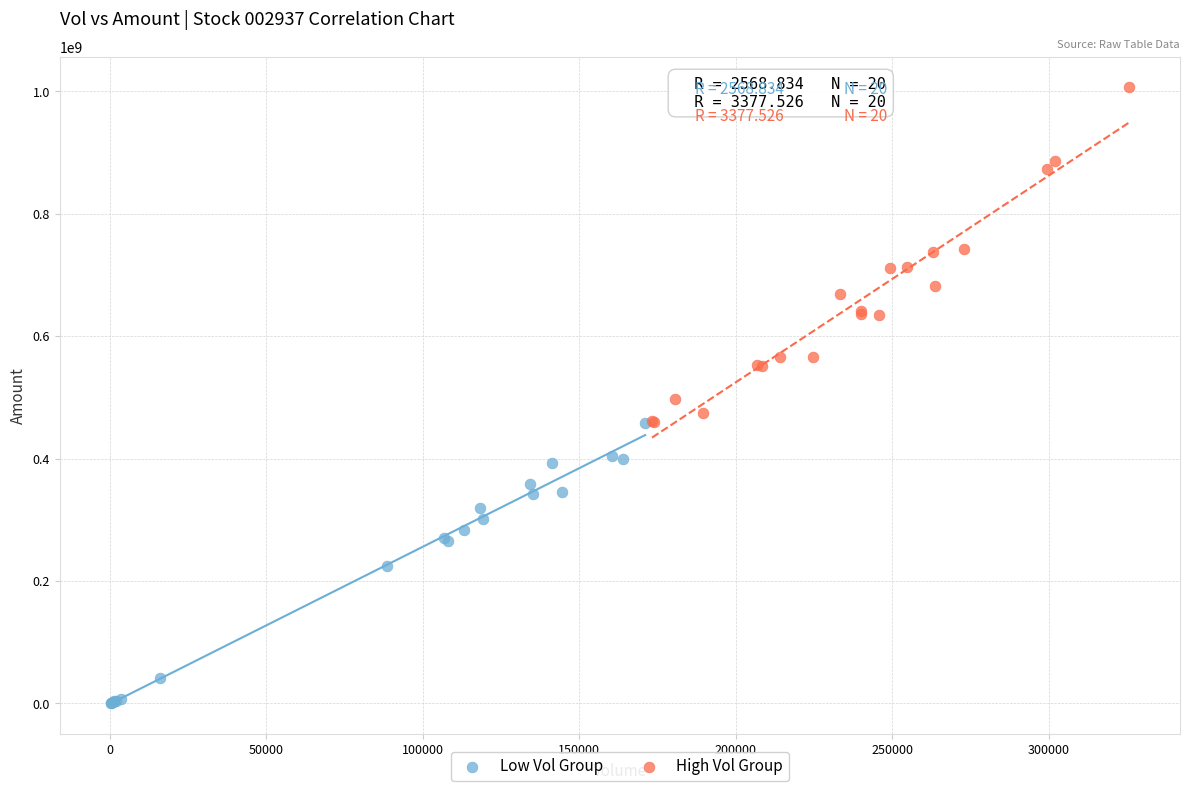

Which series contains the highest Y value?

High Vol Group